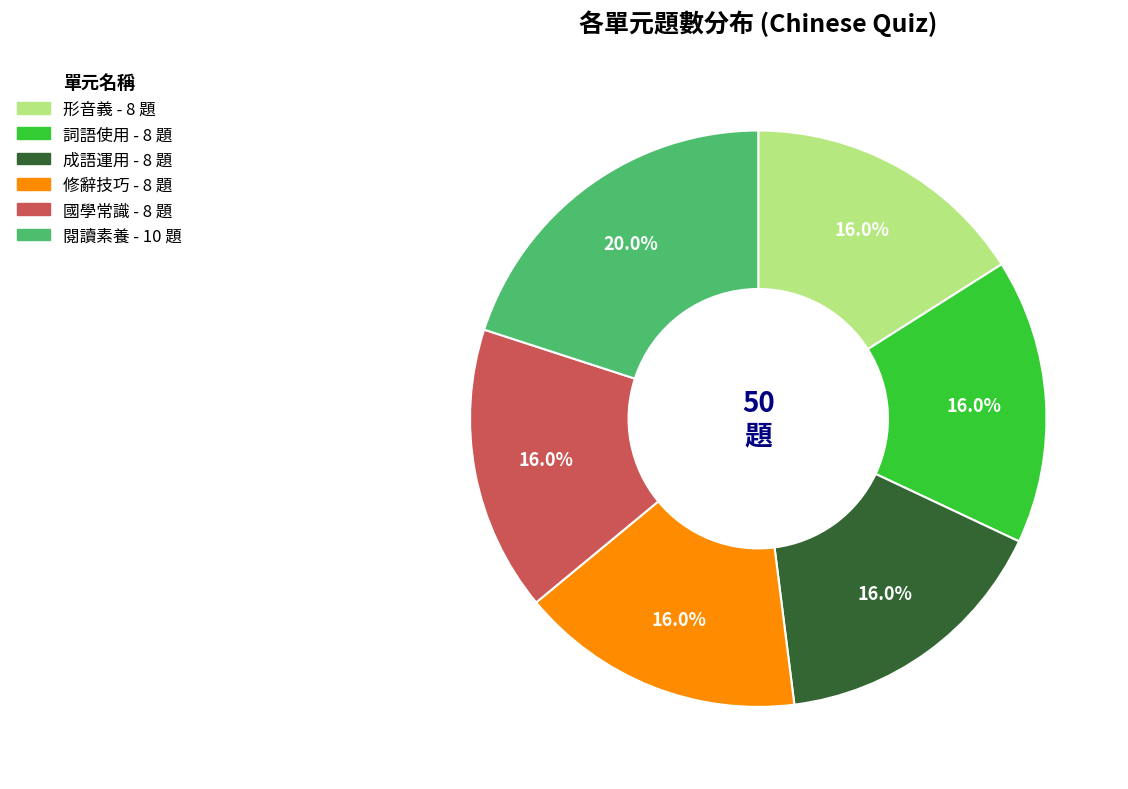

Count the number of slices in the pie.

6